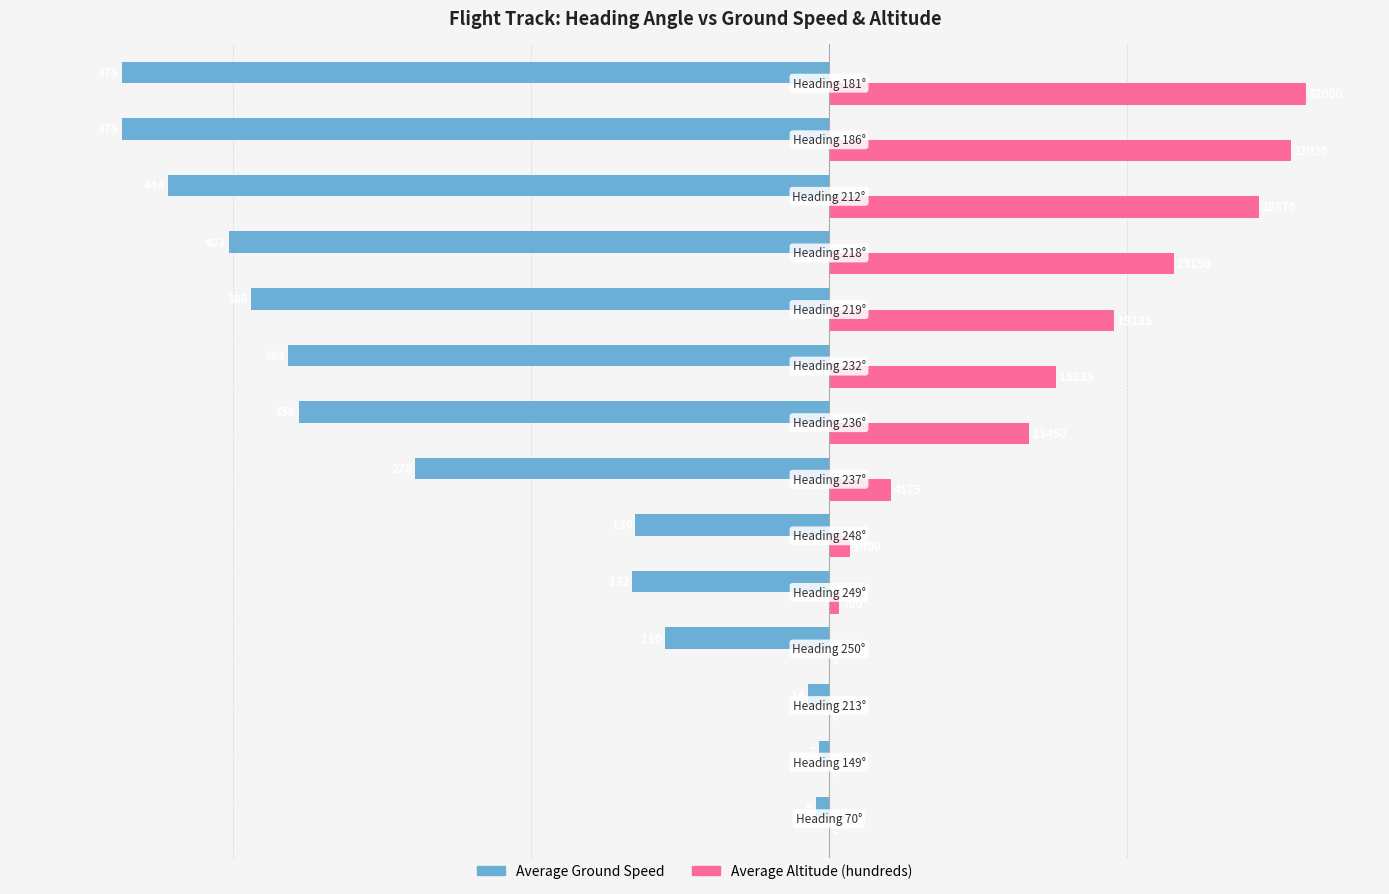

Reading left to right, what are all the values shown in this chart?

Average Ground Speed: -9.0	-7.0	-14.0	-110.0	-132.0	-130.0	-278.0	-356.0	-363.0	-388.0	-403.0	-444.0	-475.0	-475.0
Average Altitude (hundreds): 0.0	0.0	0.0	0.0	7.0	14.0	41.8	134.5	152.2	191.2	231.5	288.8	310.2	320.0